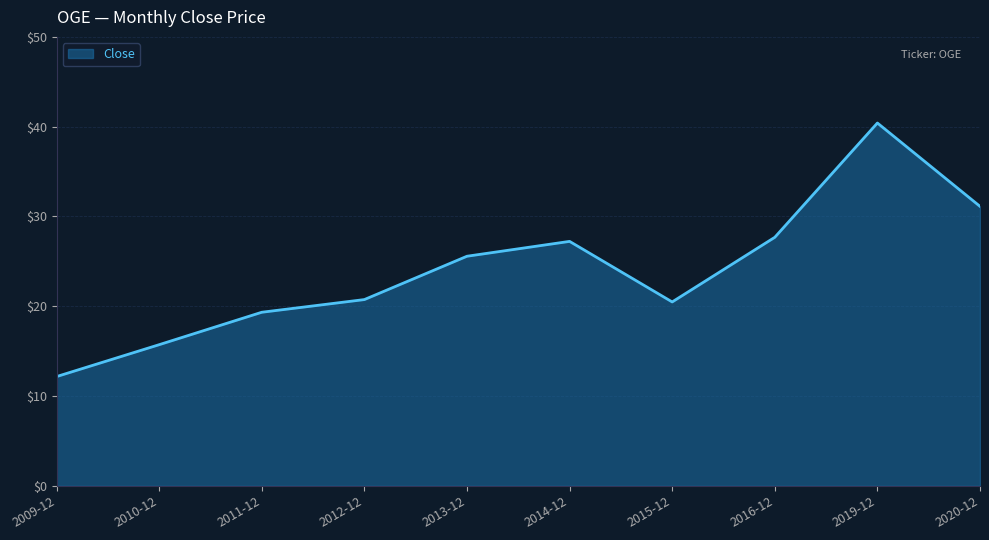

At which category does the data reach its first local valley?

2015-12